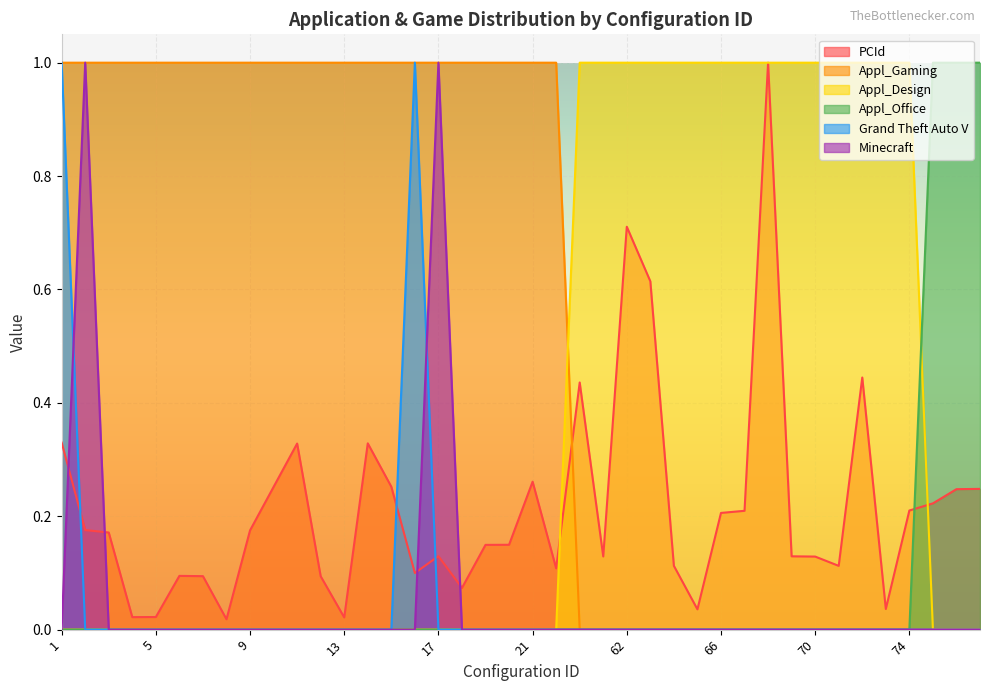

How many values in Appl_Gaming are above zero?

22